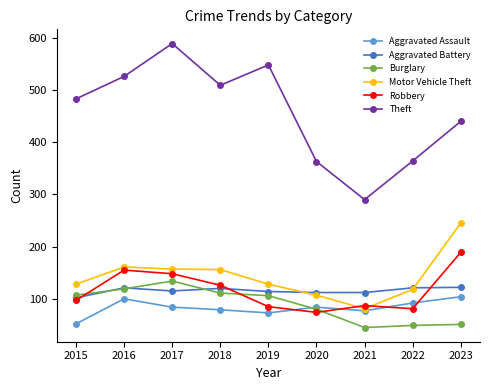

Which series has the widest spread of values?

Theft